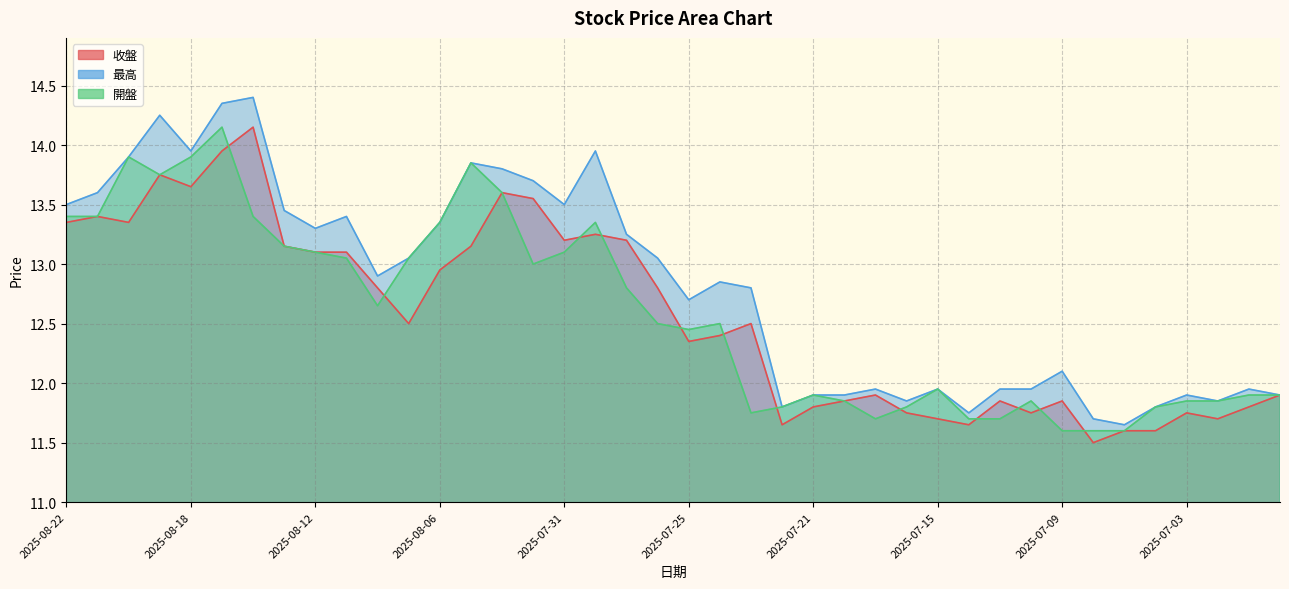

The 最高 series shows 4.1 at 2025-07-14. True or false?

False